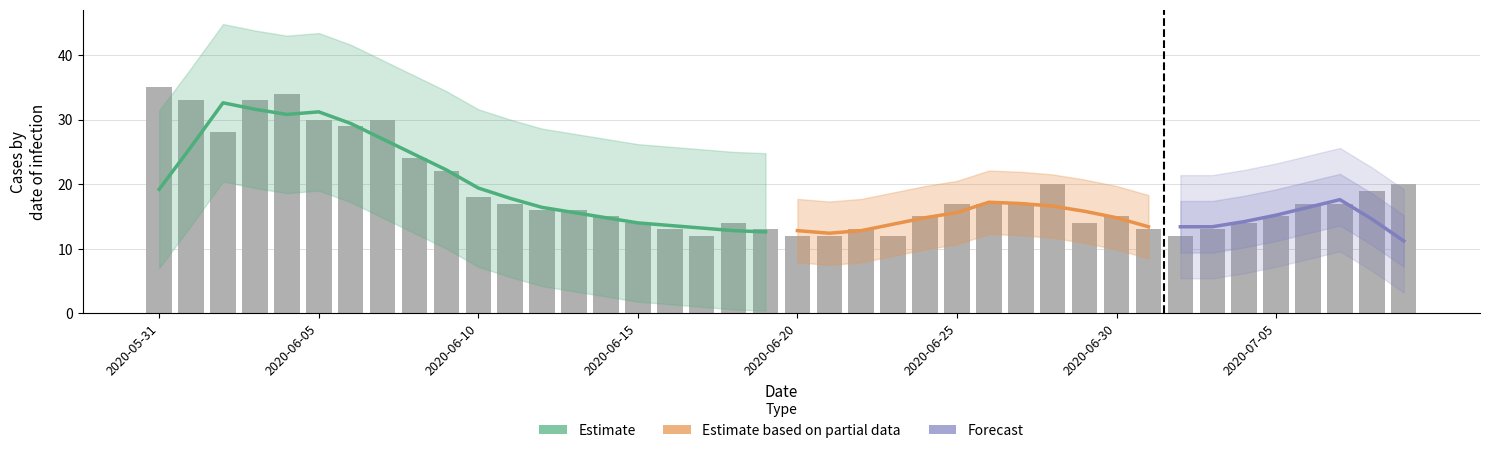

At how many categories does at least one series exceed 7?

40